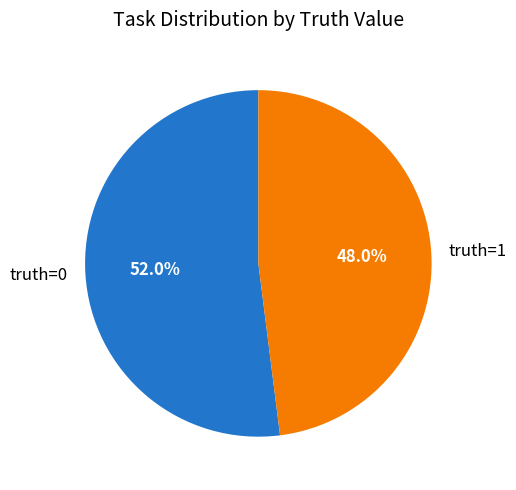

What is the total percentage of truth=1 and truth=0?

100.0%